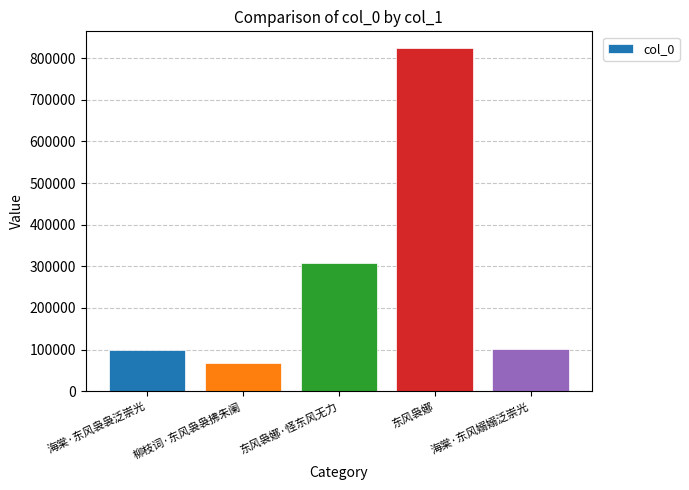

Which label corresponds to the largest value in the chart?

东风袅娜